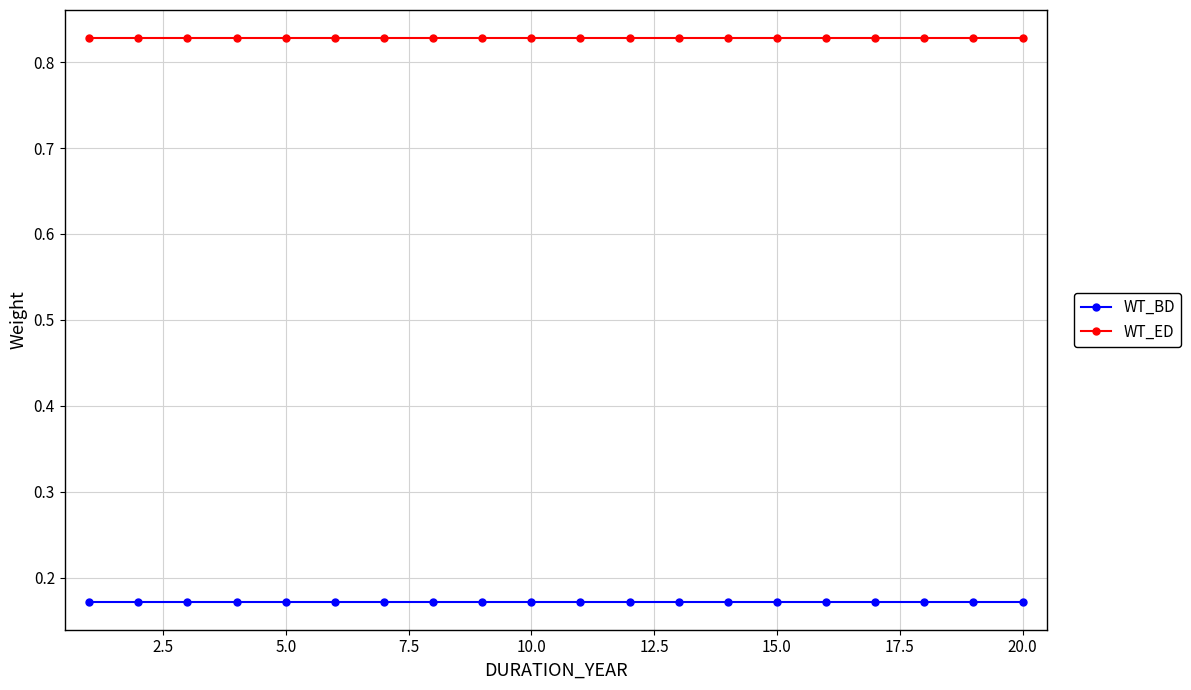

Rank the series by their maximum value, from lowest to highest.

WT_BD, WT_ED